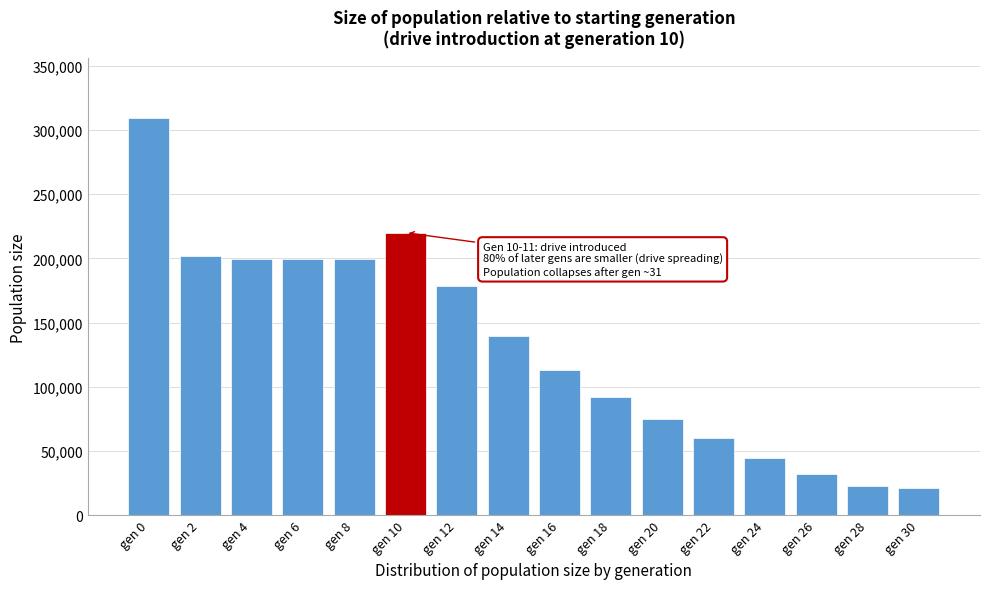

At which label is the value closest to 165179?

gen 12